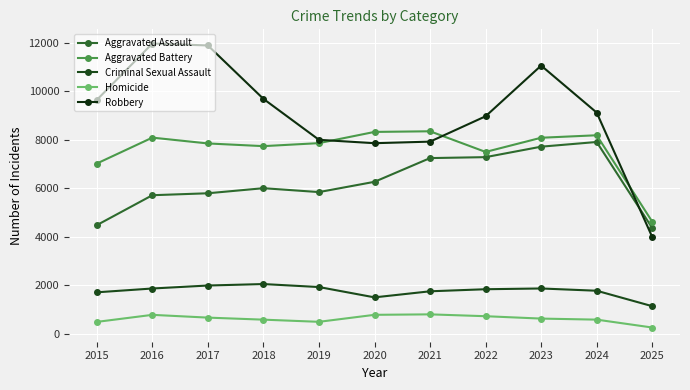

How many series are shown in this chart?

5